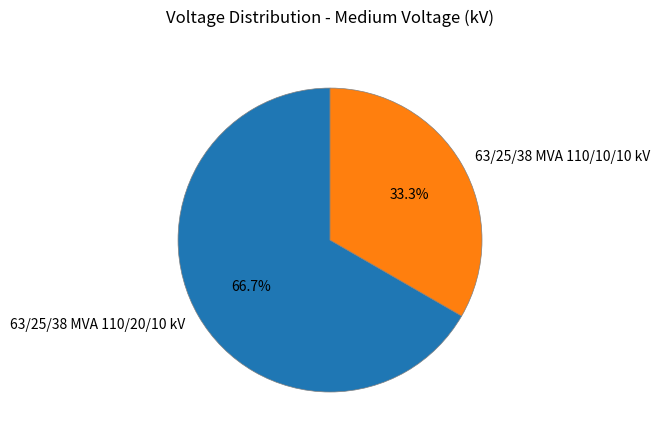

What percentage is the 63/25/38 MVA 110/10/10 kV slice, to the nearest percent?

33%